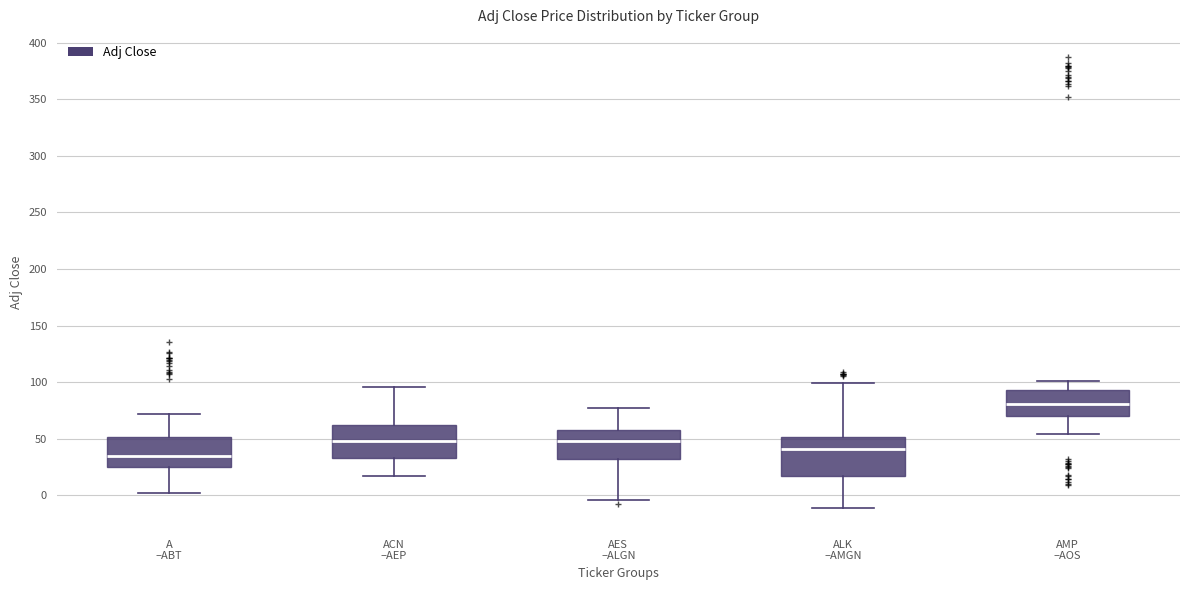

Reading left to right, read every box against the y-axis: the position of its median line, the range the box covers, and the ends of its whiskers. The values are not printed on the chart, so give them approximately, as read against the axis.

A –ABT: median 35, box 25 to 50, whiskers 0 to 70
ACN –AEP: median 50, box 35 to 60, whiskers 15 to 95
AES –ALGN: median 50, box 30 to 55, whiskers -5 to 75
ALK –AMGN: median 40, box 15 to 50, whiskers -10 to 100
AMP –AOS: median 80, box 70 to 95, whiskers 55 to 100